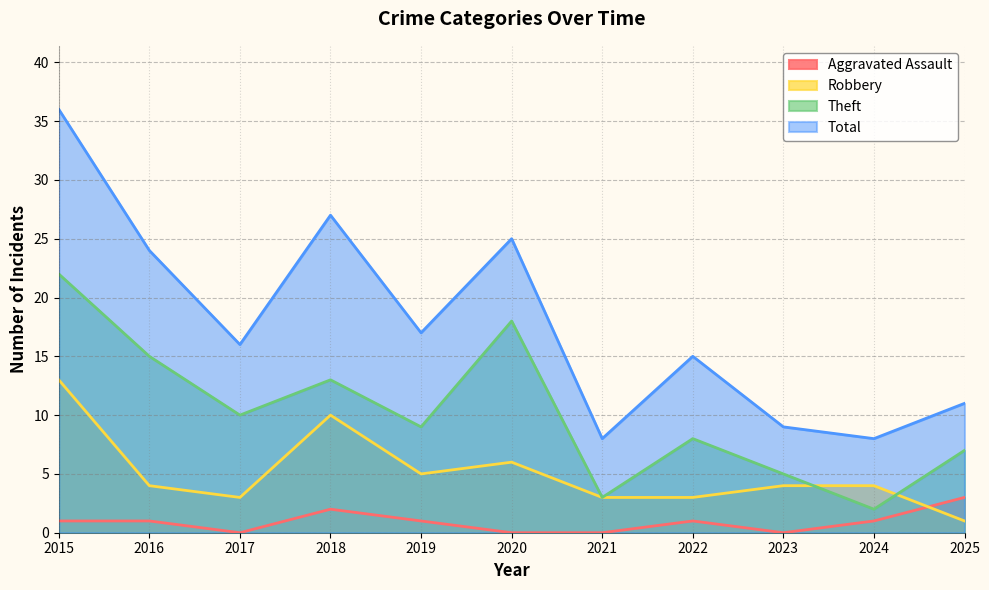

What is the total value across all series at 2018?

52